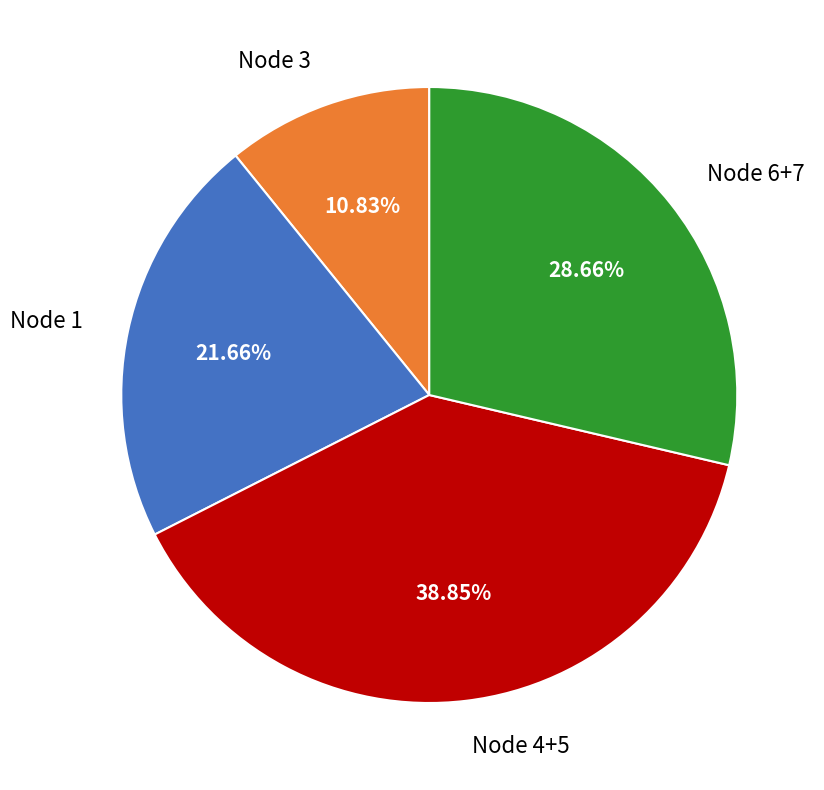

Is Node 3 the majority of the pie?

No